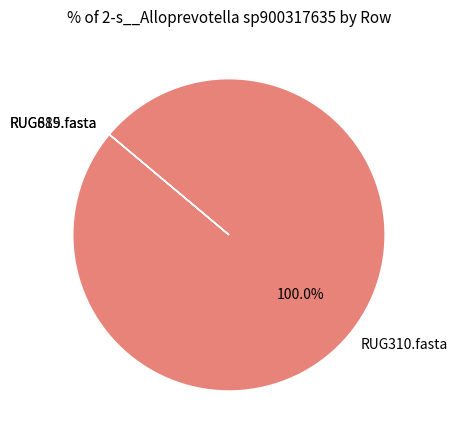

What is the majority slice?

RUG310.fasta